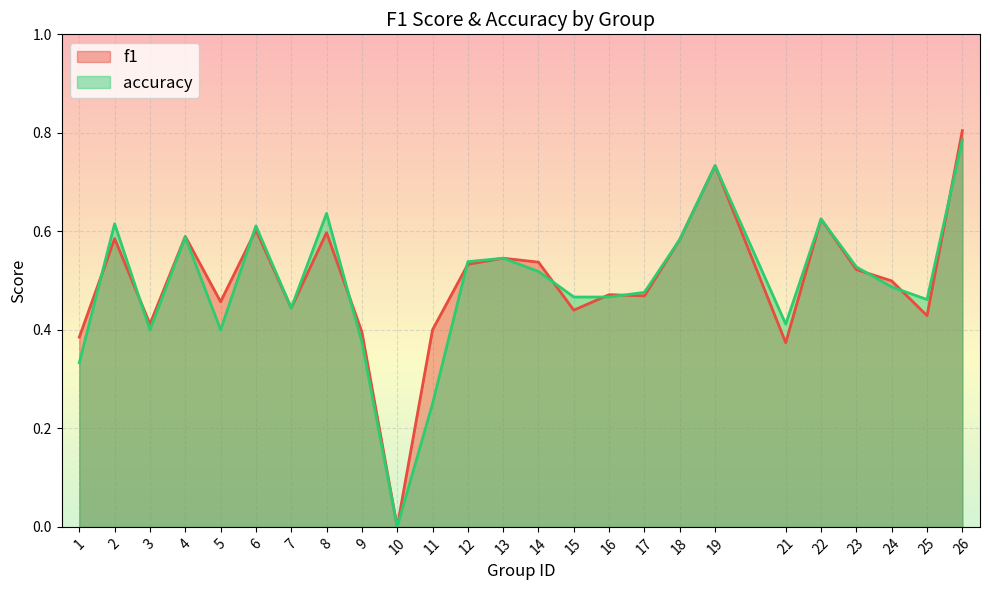

True or false: accuracy has more than 0 points higher than both neighbors.

True